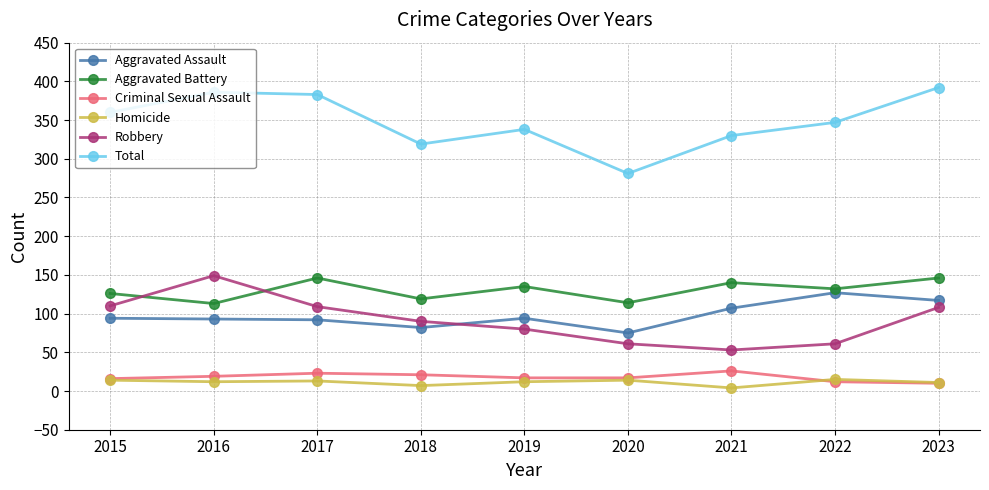

True or false: Robbery has a value of 19 at 2018.

False